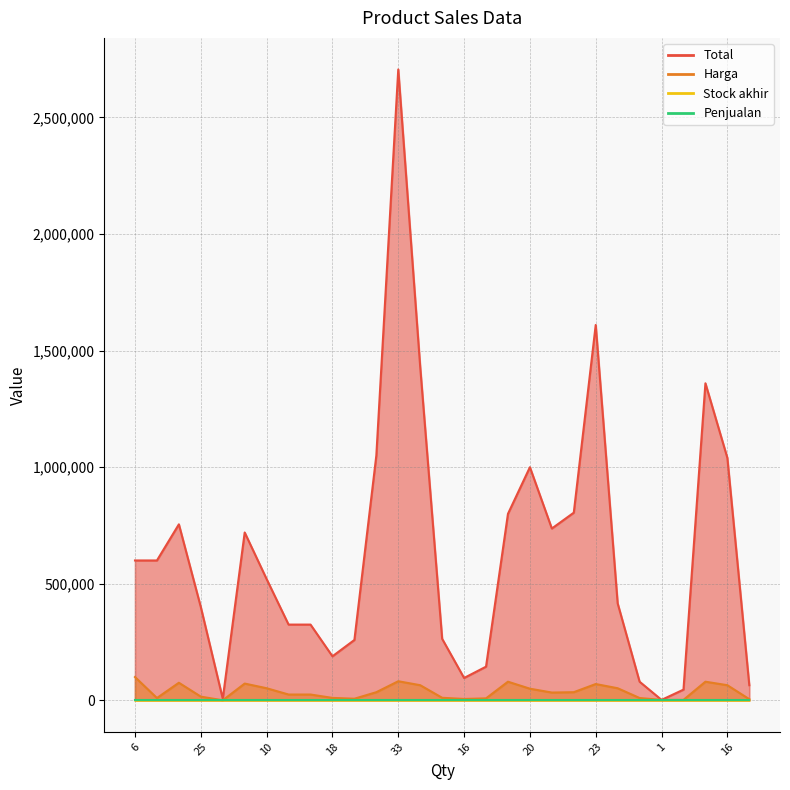

At how many categories does at least one series exceed 376405?

17